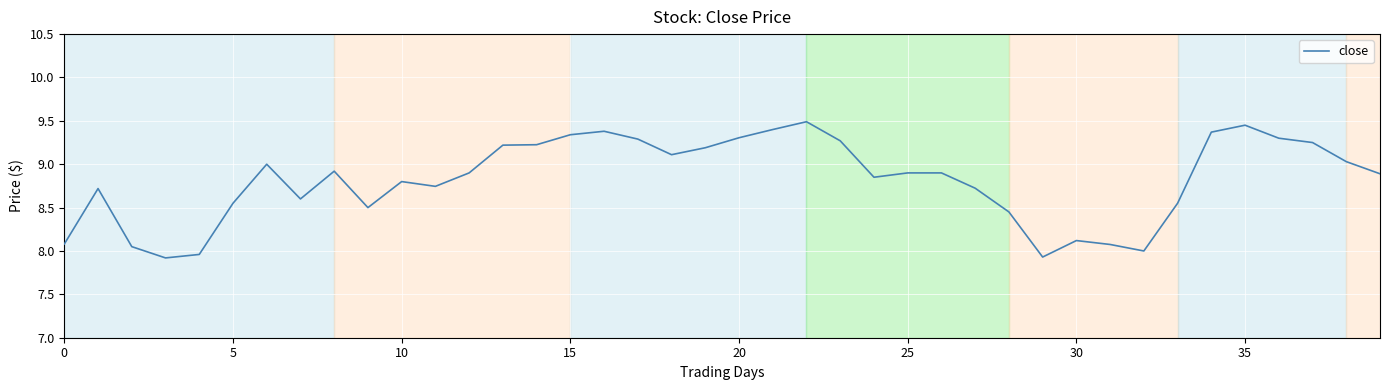

What is the difference between the second highest and second lowest values?

1.5